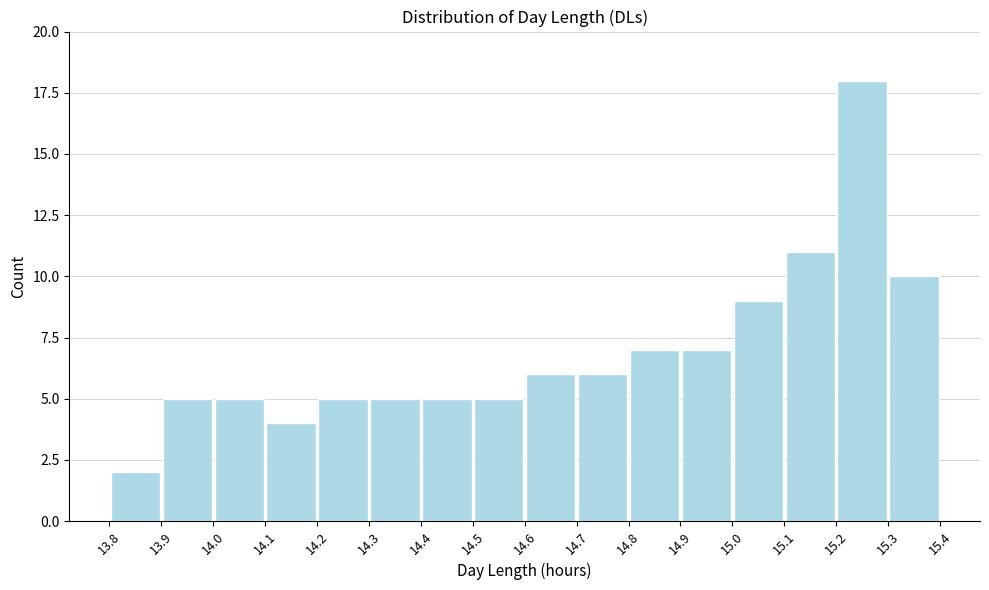

What is the height of the bar covering 13.8 to 13.9 on the x-axis? The values are not printed on the chart, so give them approximately, as read against the axis.

2